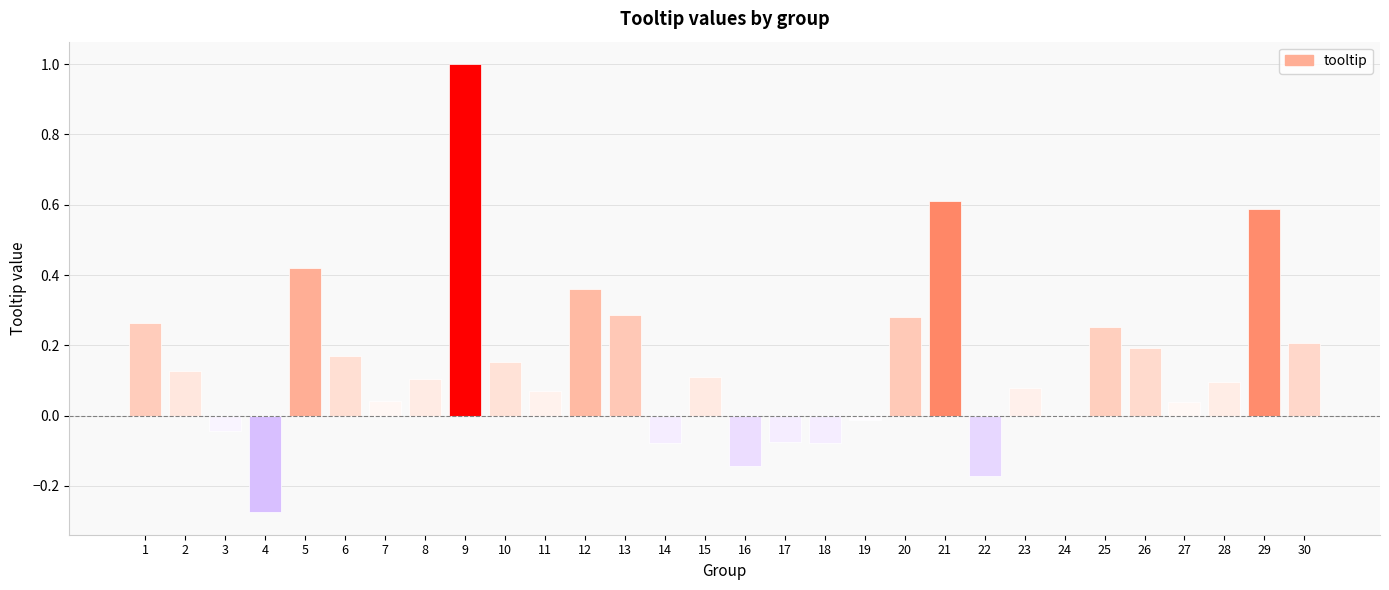

The value at 8 is 0.1. True or false?

True